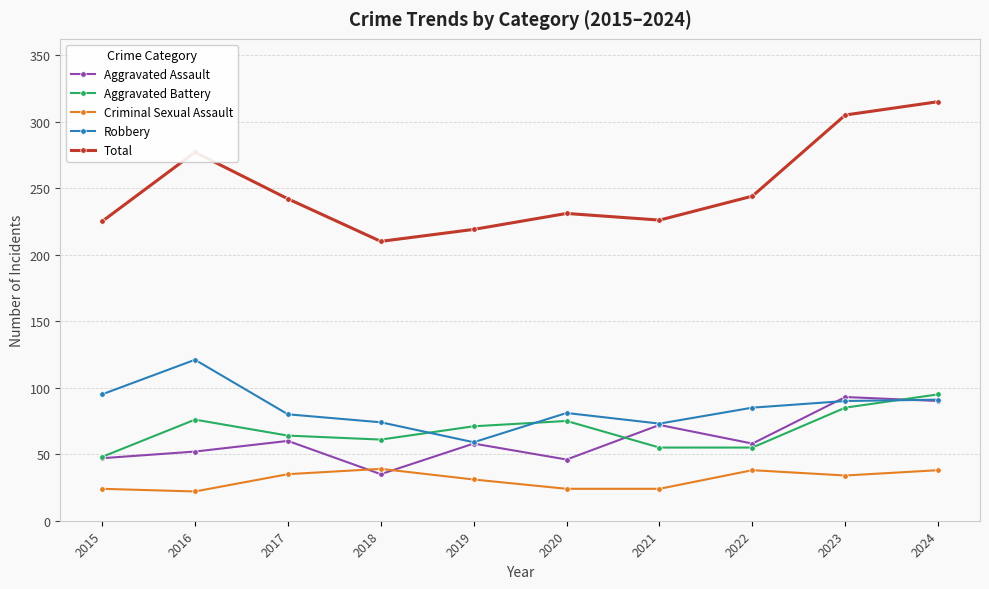

Where does the Criminal Sexual Assault series first go above 34?

2017